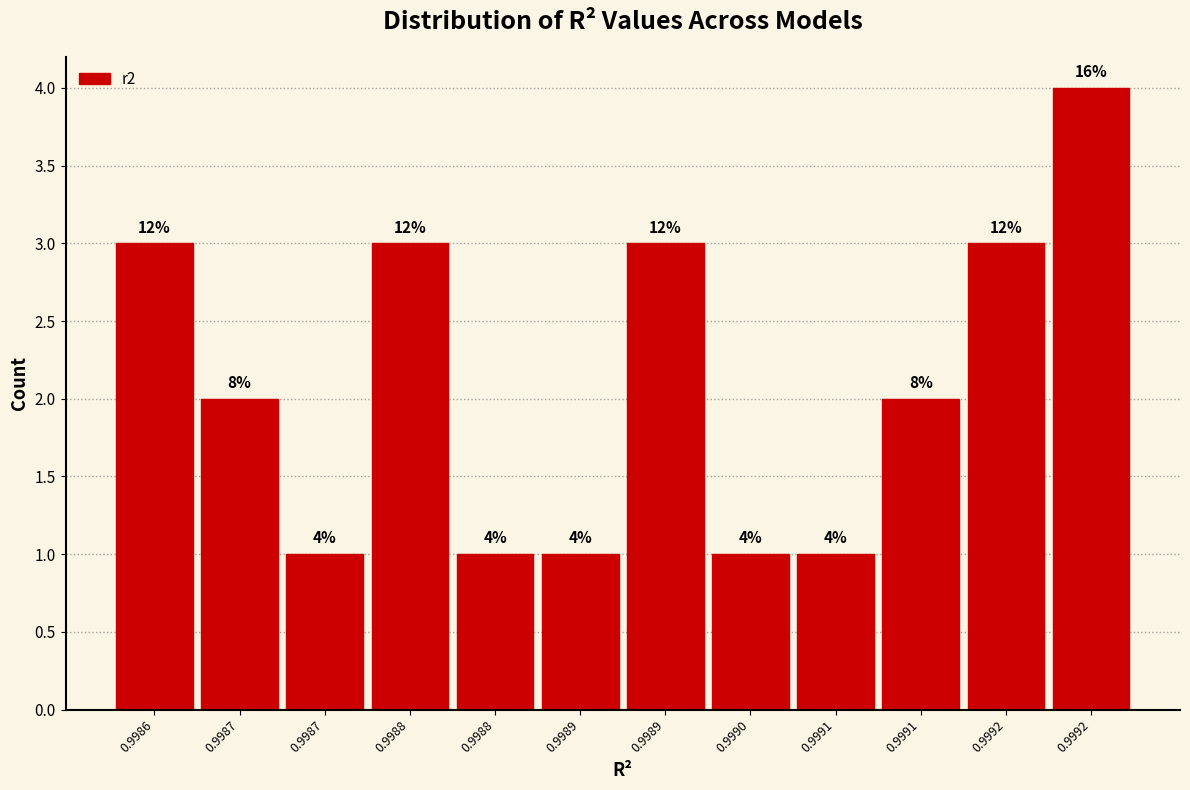

Does the chart contain any negative values?

No